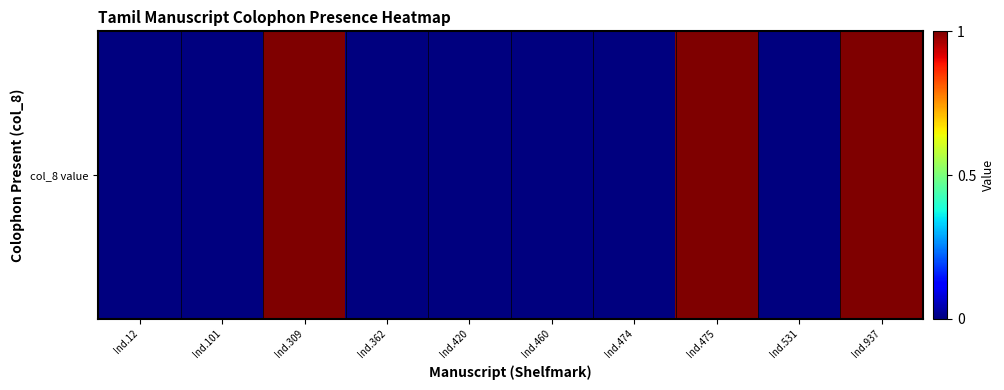

The chart shows a value of 0 at Ind.460. True or false?

False